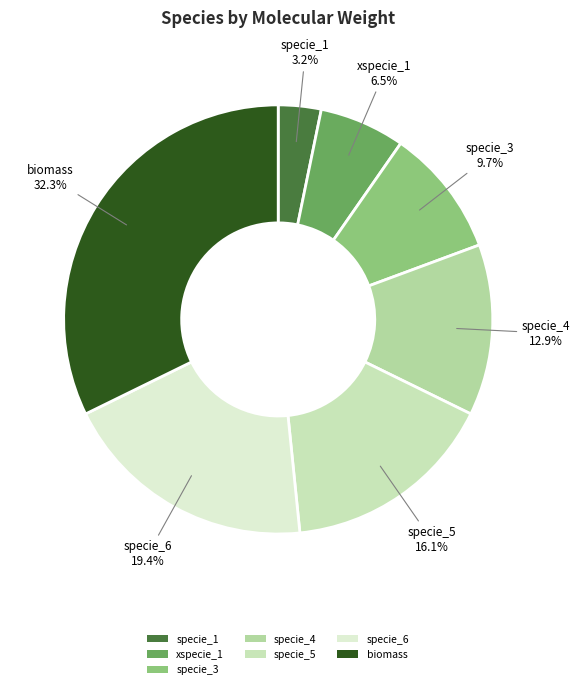

Count the number of slices in the pie.

7